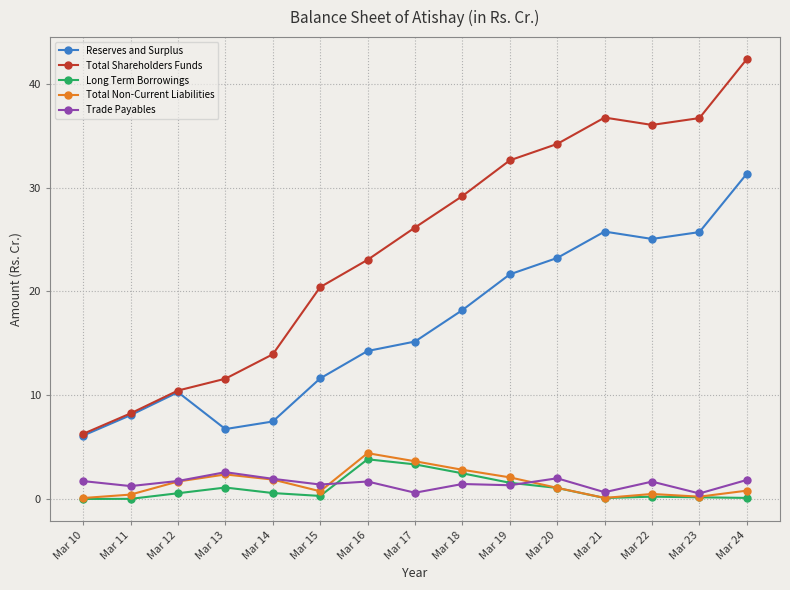

True or false: Trade Payables and Total Shareholders Funds cross at least once.

False